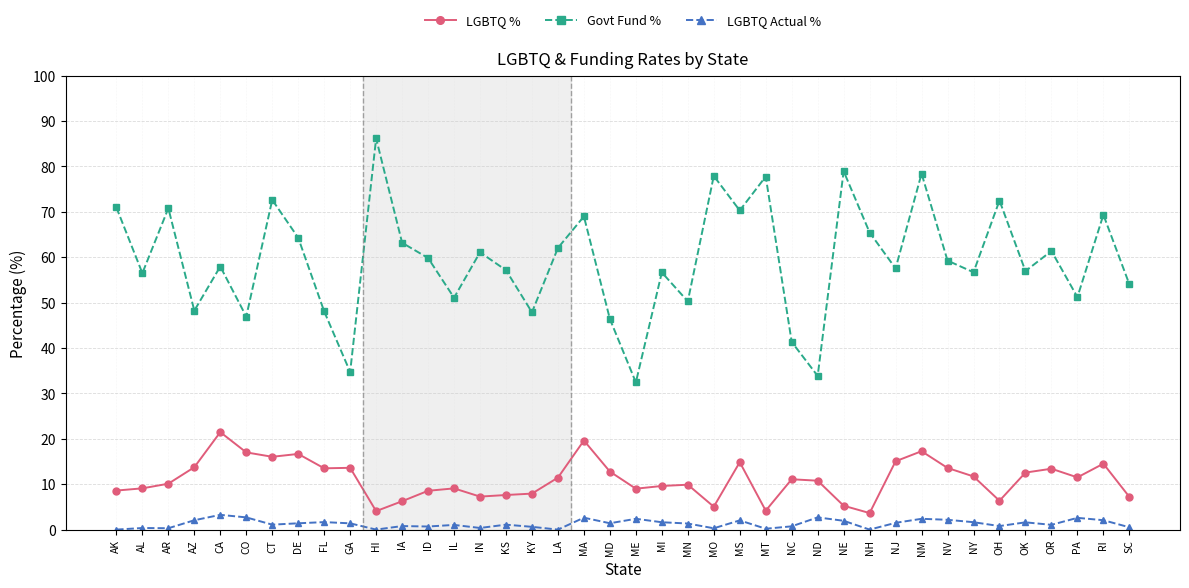

What is the greatest value displayed?

86.2